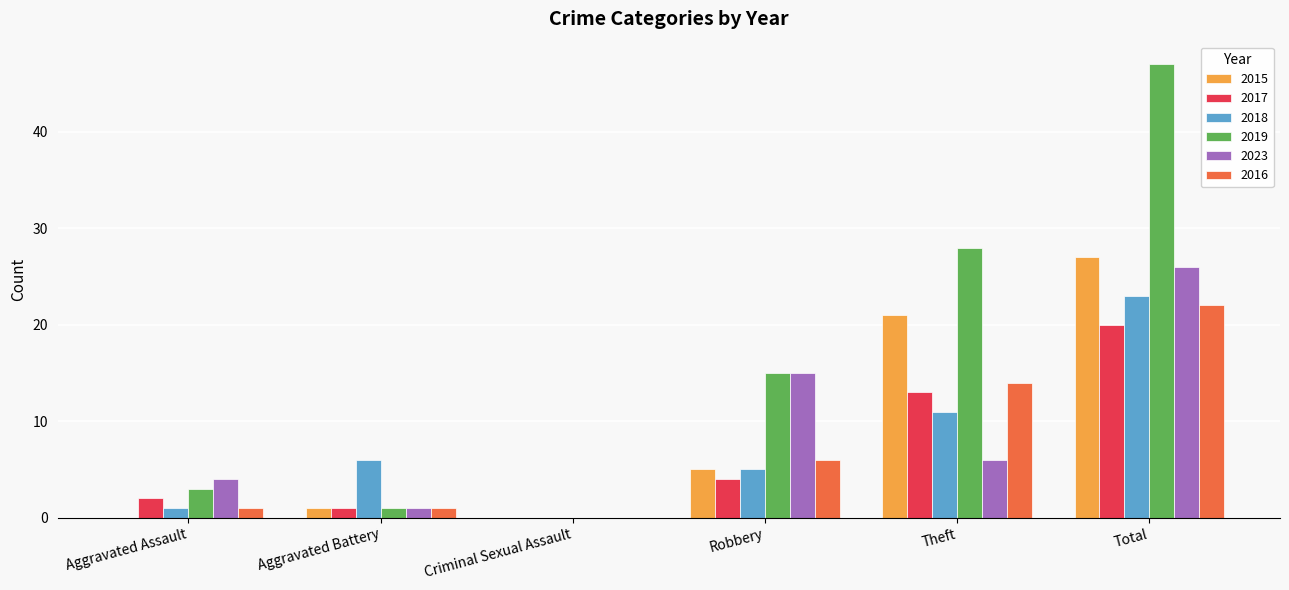

Which series has the largest total across all categories?

2019